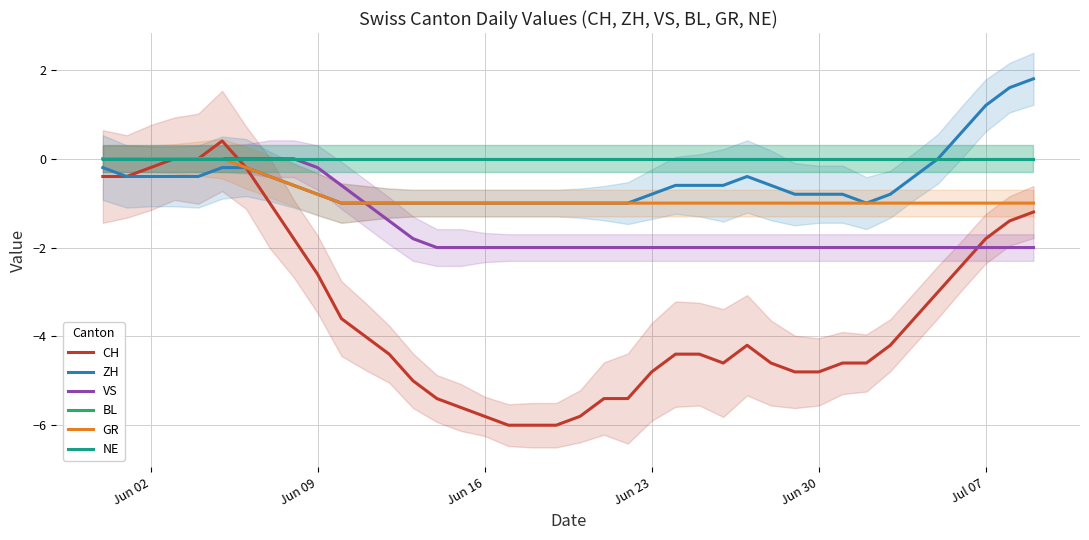

Reading left to right, transcribe all the data shown in this chart.

CH: -0.4	-0.4	-0.2	0.0	0.0	0.4	-0.2	-1.0	-1.8	-2.6	-3.6	-4.0	-4.4	-5.0	-5.4	-5.6	-5.8	-6.0	-6.0	-6.0	-5.8	-5.4	-5.4	-4.8	-4.4	-4.4	-4.6	-4.2	-4.6	-4.8	-4.8	-4.6	-4.6	-4.2	-3.6	-3.0	-2.4	-1.8	-1.4	-1.2
ZH: -0.2	-0.4	-0.4	-0.4	-0.4	-0.2	-0.2	-0.4	-0.6	-0.8	-1.0	-1.0	-1.0	-1.0	-1.0	-1.0	-1.0	-1.0	-1.0	-1.0	-1.0	-1.0	-1.0	-0.8	-0.6	-0.6	-0.6	-0.4	-0.6	-0.8	-0.8	-0.8	-1.0	-0.8	-0.4	0.0	0.6	1.2	1.6	1.8
VS: 0.0	0.0	0.0	0.0	0.0	0.0	0.0	0.0	0.0	-0.2	-0.6	-1.0	-1.4	-1.8	-2.0	-2.0	-2.0	-2.0	-2.0	-2.0	-2.0	-2.0	-2.0	-2.0	-2.0	-2.0	-2.0	-2.0	-2.0	-2.0	-2.0	-2.0	-2.0	-2.0	-2.0	-2.0	-2.0	-2.0	-2.0	-2.0
BL: 0.0	0.0	0.0	0.0	0.0	0.0	0.0	0.0	0.0	0.0	0.0	0.0	0.0	0.0	0.0	0.0	0.0	0.0	0.0	0.0	0.0	0.0	0.0	0.0	0.0	0.0	0.0	0.0	0.0	0.0	0.0	0.0	0.0	0.0	0.0	0.0	0.0	0.0	0.0	0.0
GR: 0.0	0.0	0.0	0.0	0.0	0.0	-0.2	-0.4	-0.6	-0.8	-1.0	-1.0	-1.0	-1.0	-1.0	-1.0	-1.0	-1.0	-1.0	-1.0	-1.0	-1.0	-1.0	-1.0	-1.0	-1.0	-1.0	-1.0	-1.0	-1.0	-1.0	-1.0	-1.0	-1.0	-1.0	-1.0	-1.0	-1.0	-1.0	-1.0
NE: 0.0	0.0	0.0	0.0	0.0	0.0	0.0	0.0	0.0	0.0	0.0	0.0	0.0	0.0	0.0	0.0	0.0	0.0	0.0	0.0	0.0	0.0	0.0	0.0	0.0	0.0	0.0	0.0	0.0	0.0	0.0	0.0	0.0	0.0	0.0	0.0	0.0	0.0	0.0	0.0